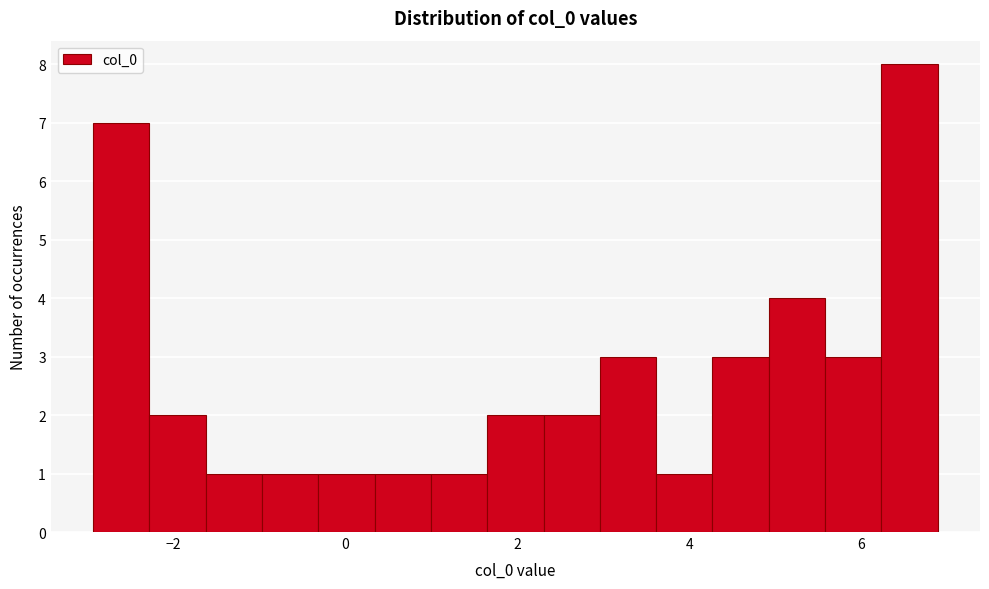

Around what value on the x-axis is the tallest bar? Give the approximate position of its centre, as read against the axis.

6.6